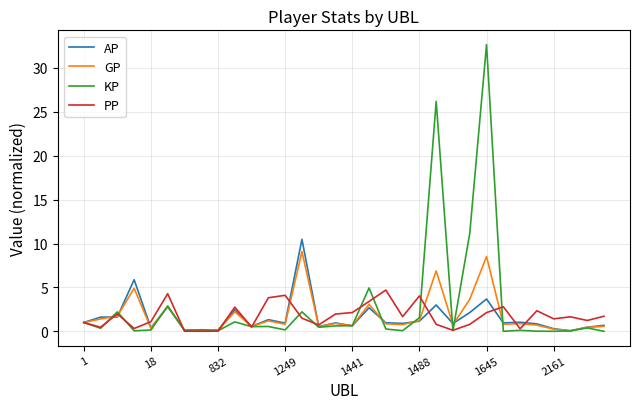

What is the maximum value for KP?

32.7